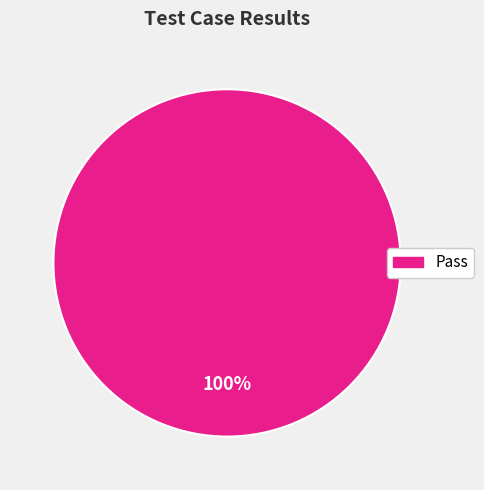

Is there any slice that represents more than half of the pie?

Yes